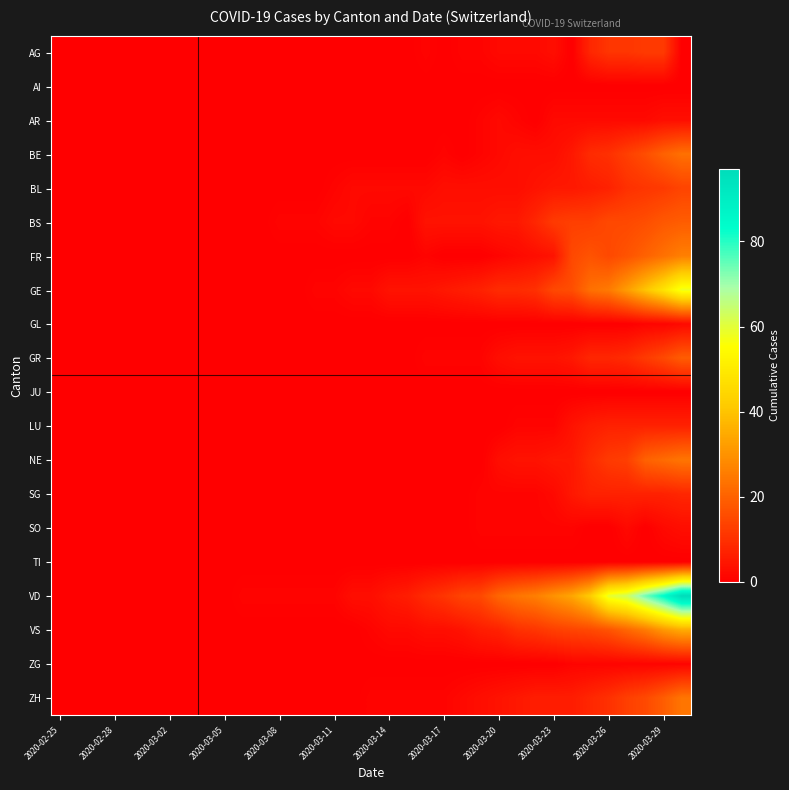

Reading right to left, extract all data points from this chart.

AG: 0	12	12	11	11	8	0	3	2	2	2	1	1	0	1	0	0	0	0	0	0	0	0	0	0	0	0	0	0	0	0	0	0	0	0
AI: 0	0	0	0	0	0	0	0	0	0	0	0	0	0	0	0	0	0	0	0	0	0	0	0	0	0	0	0	0	0	0	0	0	0	0
AR: 3	3	2	2	2	2	2	2	0	1	2	1	0	0	0	0	0	0	0	0	0	0	0	0	0	0	0	0	0	0	0	0	0	0	0
BE: 23	20	16	13	10	9	5	3	3	3	2	1	0	1	0	0	0	0	0	0	0	0	0	0	0	0	0	0	0	0	0	0	0	0	0
BL: 14	12	11	10	7	6	5	5	4	3	3	3	3	3	2	2	2	2	2	1	0	0	0	0	0	0	0	0	0	0	0	0	0	0	0
BS: 19	18	16	15	15	13	13	12	8	5	5	4	4	4	4	0	1	1	2	2	1	1	1	0	0	0	0	0	0	0	0	0	0	0	0
FR: 26	23	20	17	15	17	15	4	3	2	1	0	0	0	1	0	0	0	0	0	0	0	0	0	0	0	0	0	0	0	0	0	0	0	0
GE: 58	48	40	32	25	23	16	15	10	9	9	7	6	5	4	4	4	2	2	1	1	0	0	0	0	0	0	0	0	0	0	0	0	0	0
GL: 2	1	1	0	0	0	0	0	0	0	0	0	0	0	0	0	0	0	0	0	0	0	0	0	0	0	0	0	0	0	0	0	0	0	0
GR: 19	15	12	9	8	8	5	4	4	4	3	1	1	1	1	0	0	0	0	0	0	0	0	0	0	0	0	0	0	0	0	0	0	0	0
JU: 0	0	0	0	0	0	0	0	0	0	0	0	0	0	0	0	0	0	0	0	0	0	0	0	0	0	0	0	0	0	0	0	0	0	0
LU: 7	7	7	7	7	6	4	1	1	1	0	0	0	0	0	0	0	0	0	0	0	0	0	0	0	0	0	0	0	0	0	0	0	0	0
NE: 24	22	20	13	12	9	5	5	4	4	3	0	0	0	0	0	0	0	0	0	0	0	0	0	0	0	0	0	0	0	0	0	0	0	0
SG: 8	7	7	7	7	7	5	2	1	1	1	1	0	0	0	0	0	0	0	0	0	0	0	0	0	0	0	0	0	0	0	0	0	0	0
SO: 3	2	0	2	0	0	1	1	1	1	1	1	0	0	0	0	0	0	0	0	0	0	0	0	0	0	0	0	0	0	0	0	0	0	0
TI: 0	0	0	0	0	0	0	0	0	0	0	0	0	0	0	0	0	0	0	0	0	0	0	0	0	0	0	0	0	0	0	0	0	0	0
VD: 97	84	74	63	59	42	34	30	26	24	21	15	14	11	9	6	5	3	3	1	1	1	1	1	1	0	0	0	0	0	0	0	0	0	0
VS: 35	31	25	21	17	15	14	13	11	10	7	6	4	3	3	2	2	1	0	0	0	0	0	0	0	0	0	0	0	0	0	0	0	0	0
ZG: 1	1	1	1	1	1	1	0	0	0	0	0	0	0	0	0	0	0	0	0	0	0	0	0	0	0	0	0	0	0	0	0	0	0	0
ZH: 24	19	15	13	10	8	6	6	6	5	4	3	2	1	1	1	1	1	0	0	0	0	0	0	0	0	0	0	0	0	0	0	0	0	0